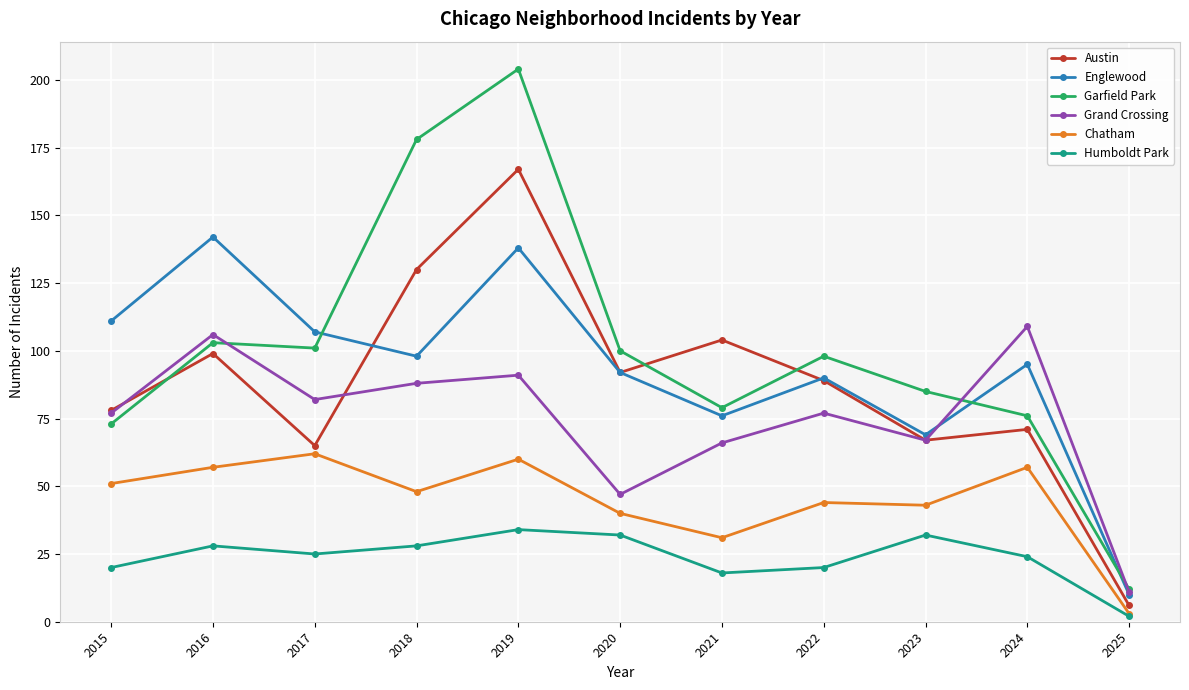

How many lines are shown in the chart?

6